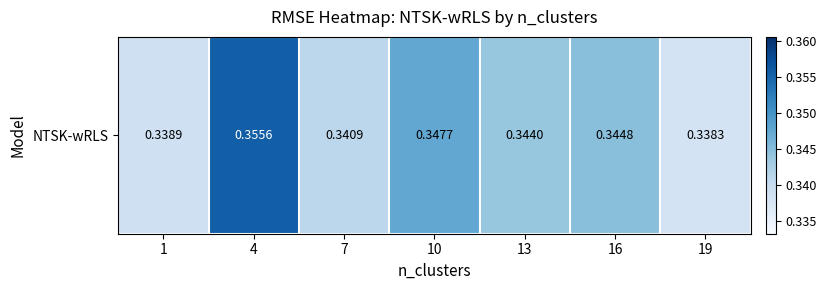

Which label corresponds to the smallest value in the chart?

19